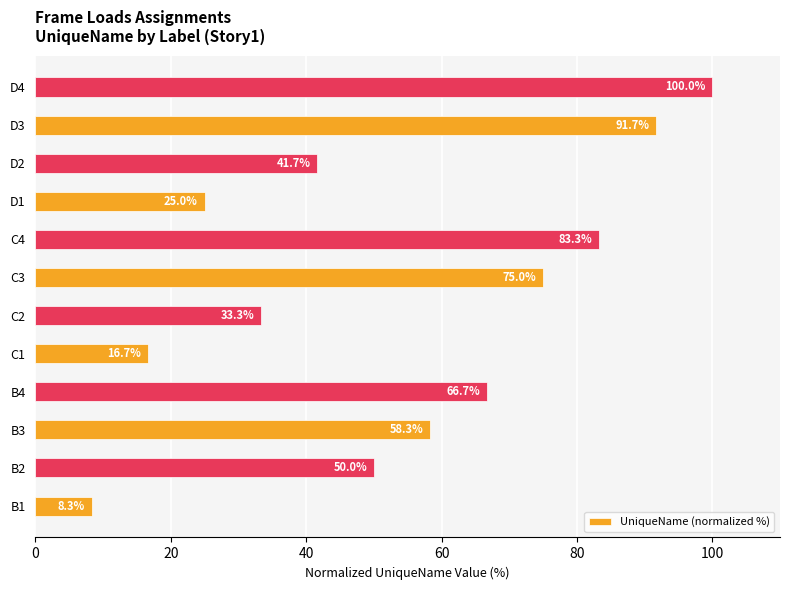

What is the difference between the maximum and minimum values?

91.7